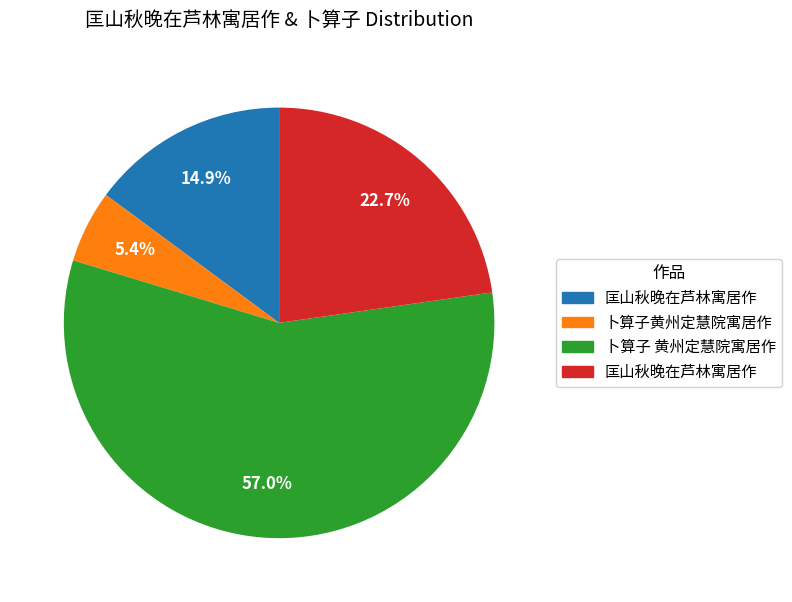

Does any single category account for the majority?

Yes